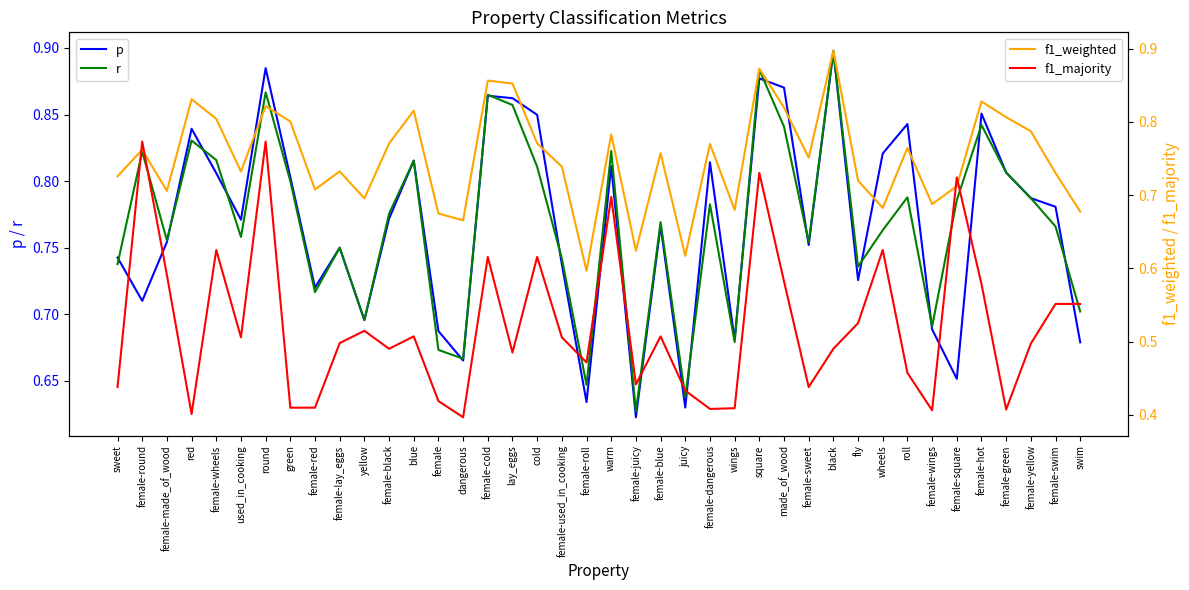

At which category is the sum across all series the highest?

square